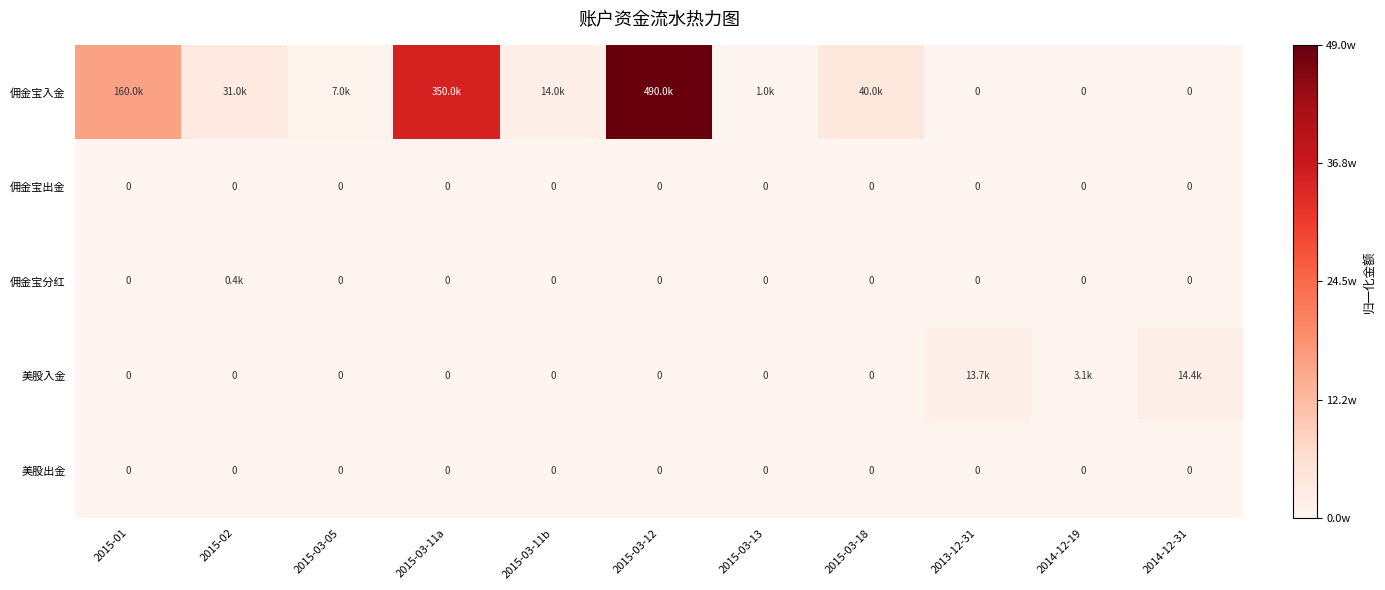

The value of 佣金宝分红 at 2015-03-11b is 0.0. True or false?

True